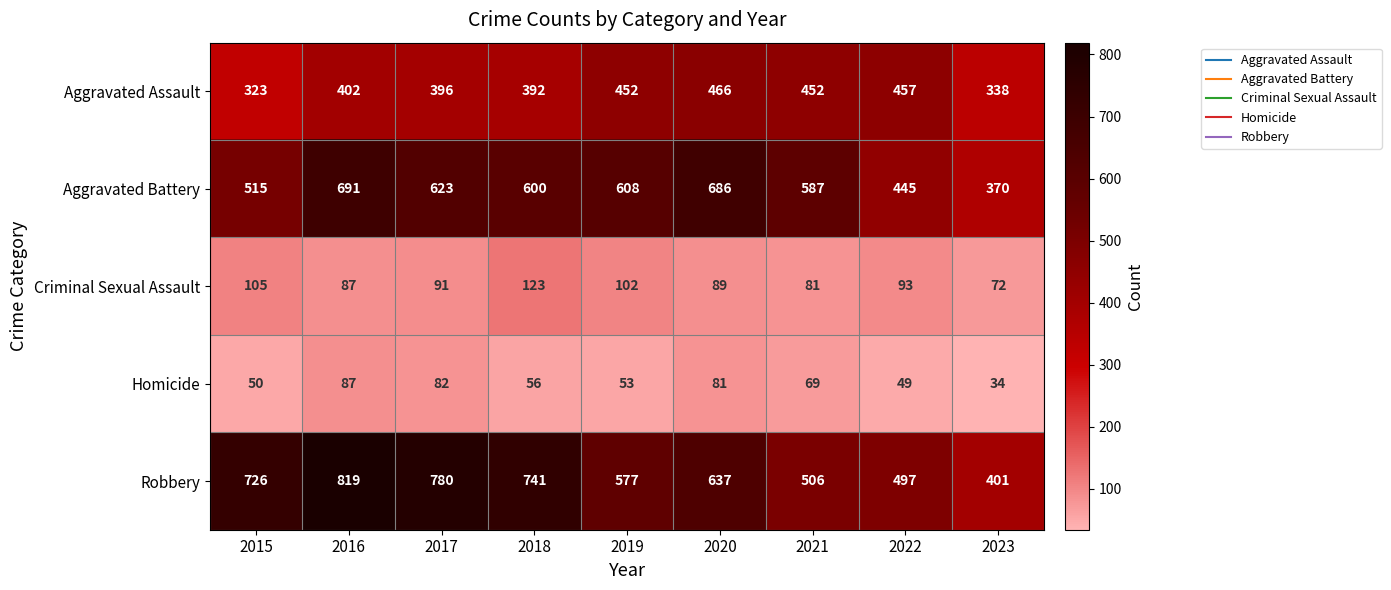

Which label corresponds to the largest value in the chart?

2016